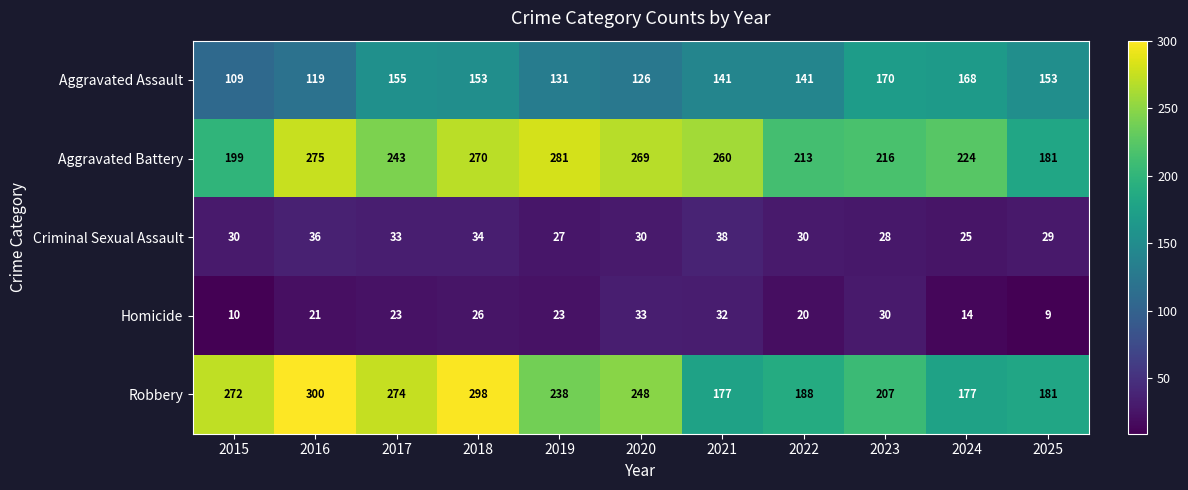

What is the sum of all Aggravated Assault values?

1566